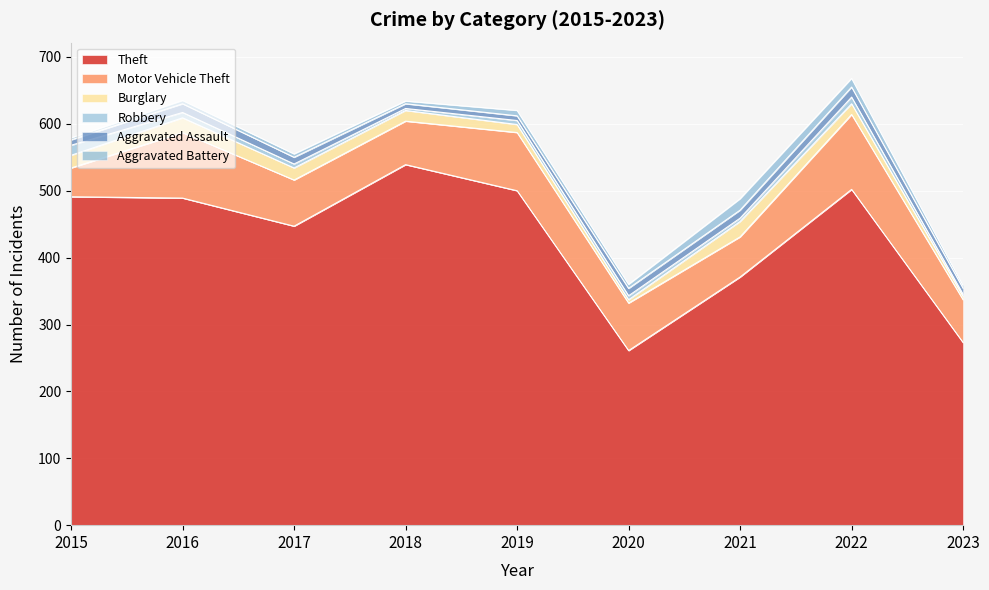

What is the value of the Aggravated Battery point at the 2nd from the left?

5